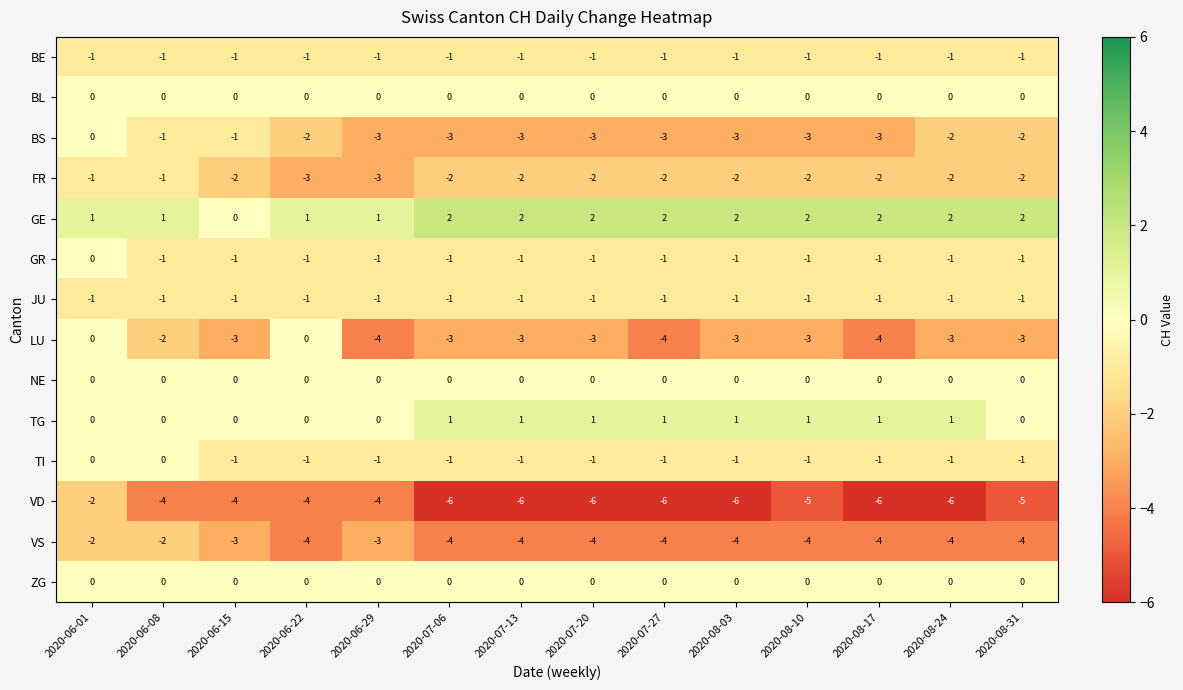

Is the value of ZG at 2020-06-08 greater than the value of GR at 2020-07-06?

Yes